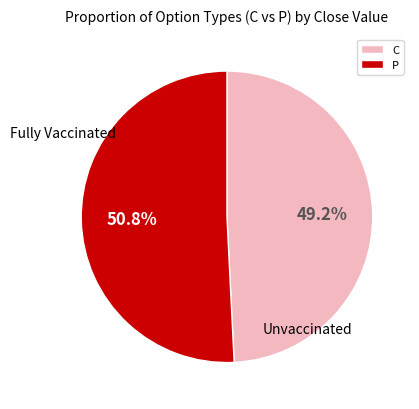

To the nearest percent, what percentage of the pie is P?

51%